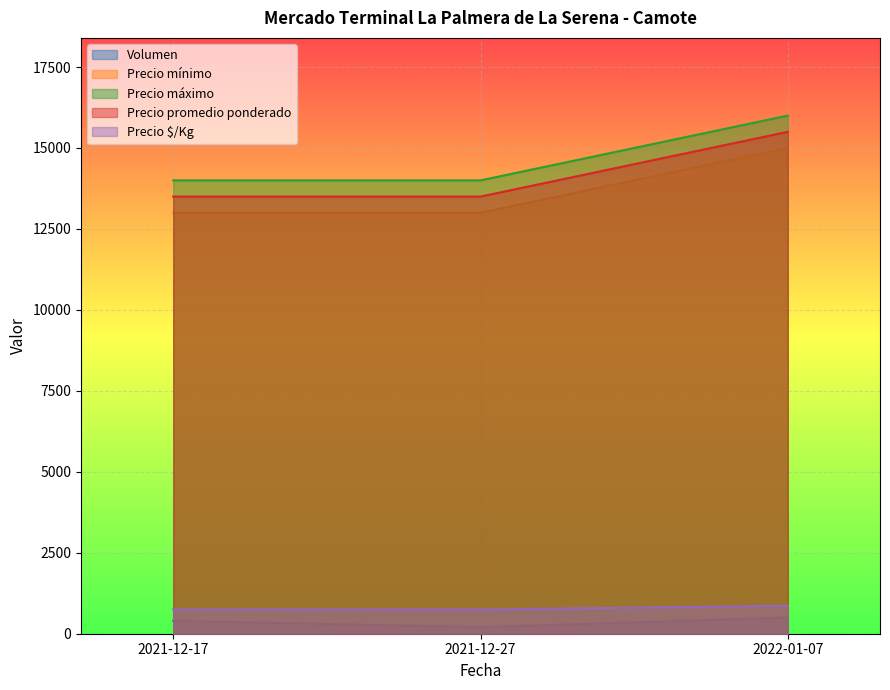

Is the value of Precio promedio ponderado at 2021-12-27 greater than the value of Volumen at 2021-12-17?

Yes